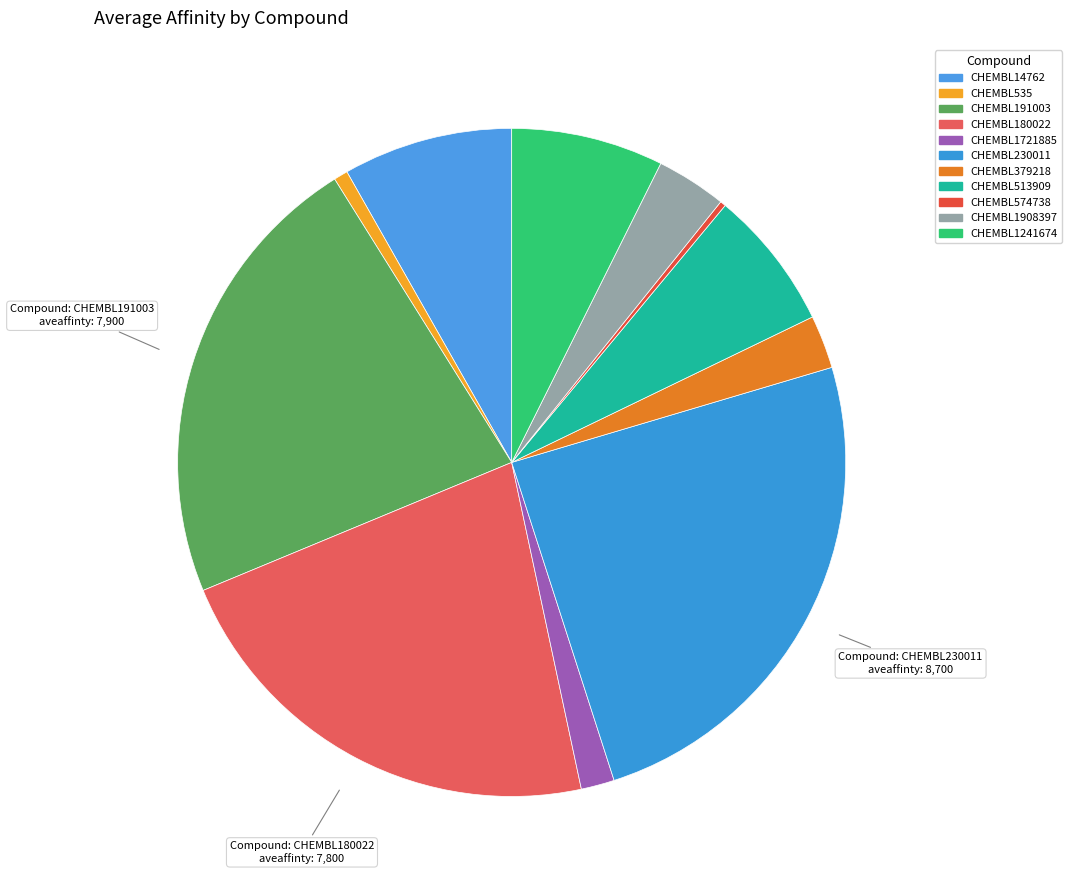

How many slices are in this pie chart?

11